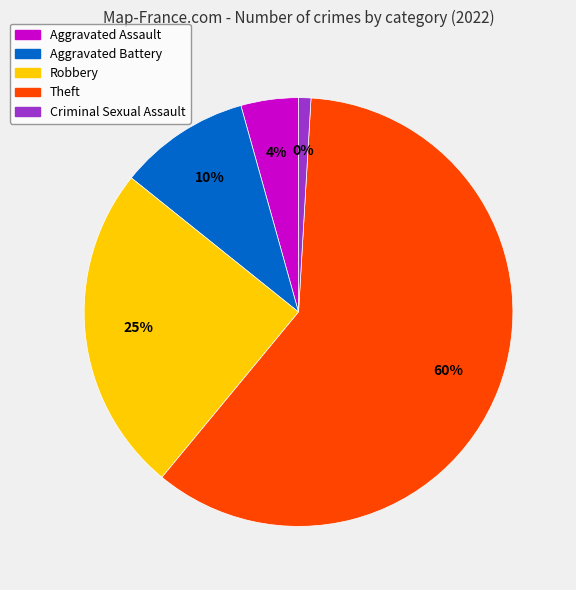

What percentage is the Aggravated Battery slice, to the nearest percent?

10%